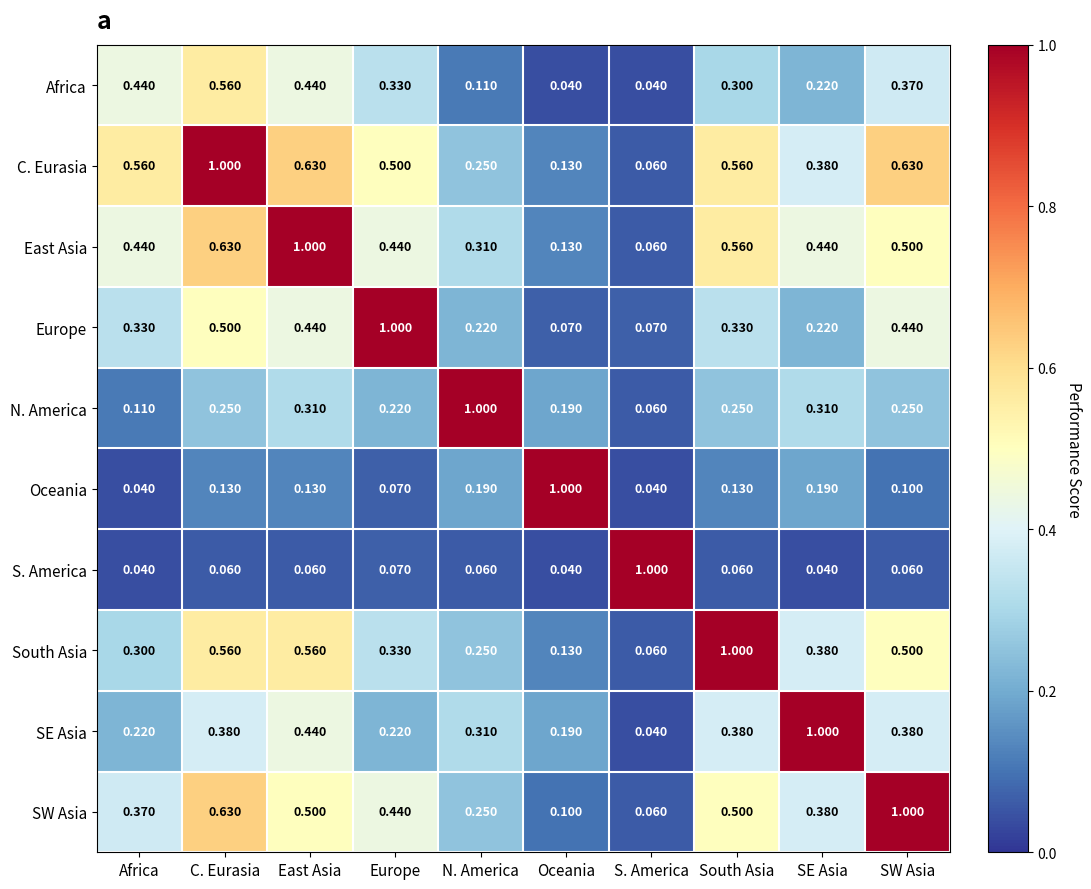

Which series has the largest total across all categories?

C. Eurasia